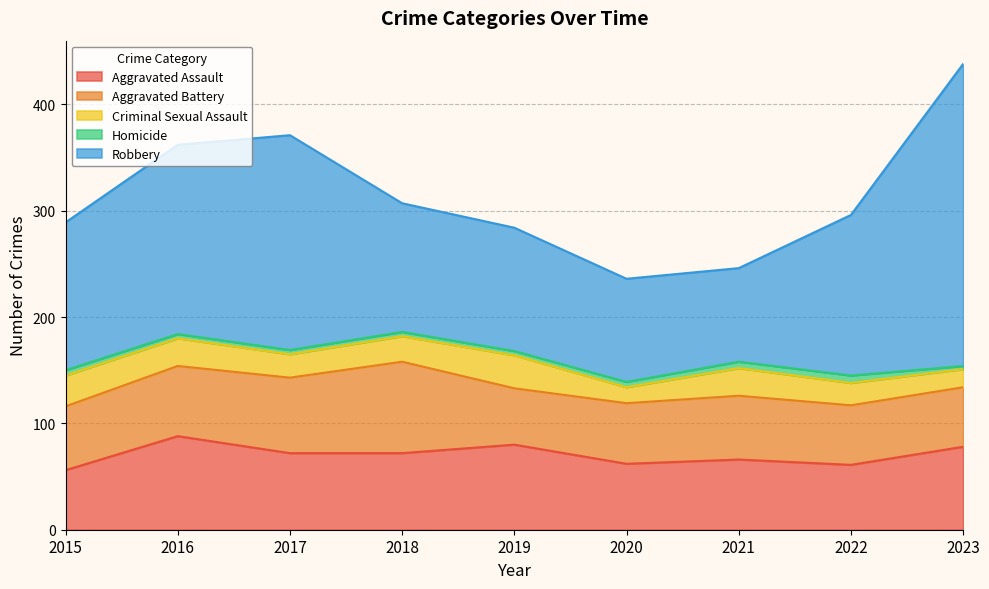

What is the sum of all Aggravated Battery values?

565